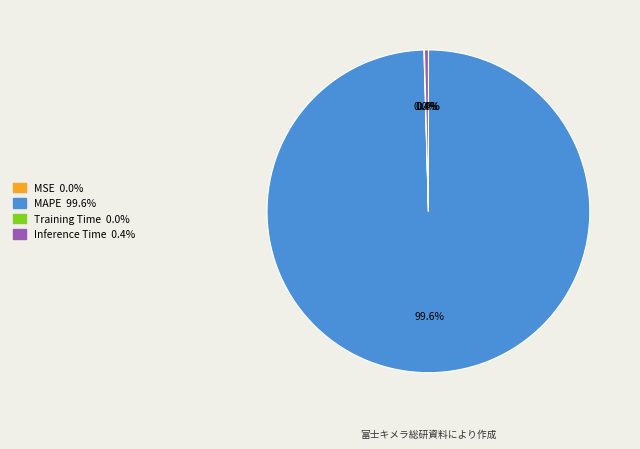

Between Inference Time and MAPE, which is larger?

MAPE